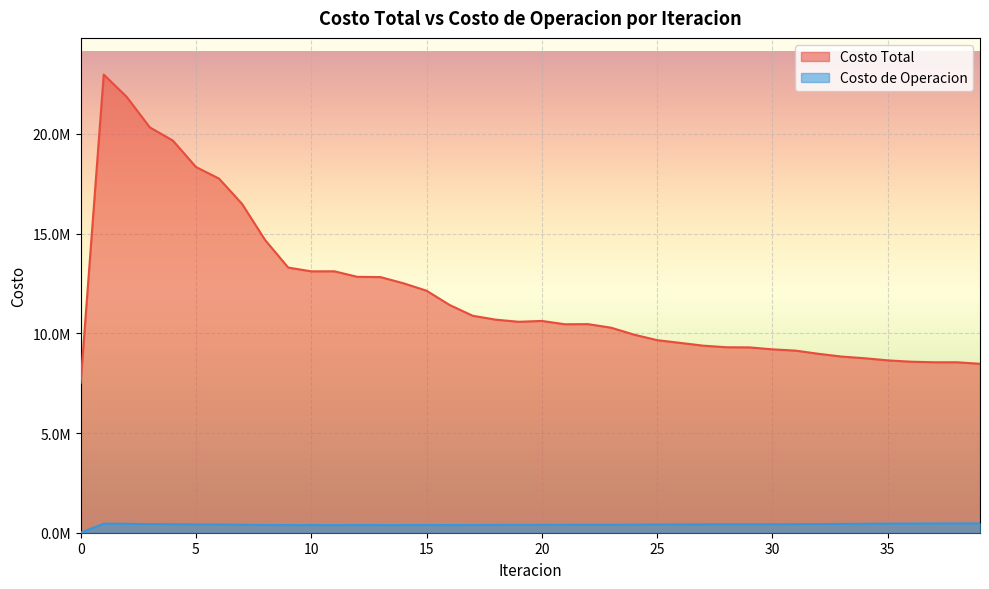

At how many categories does at least one series exceed 24849?

40